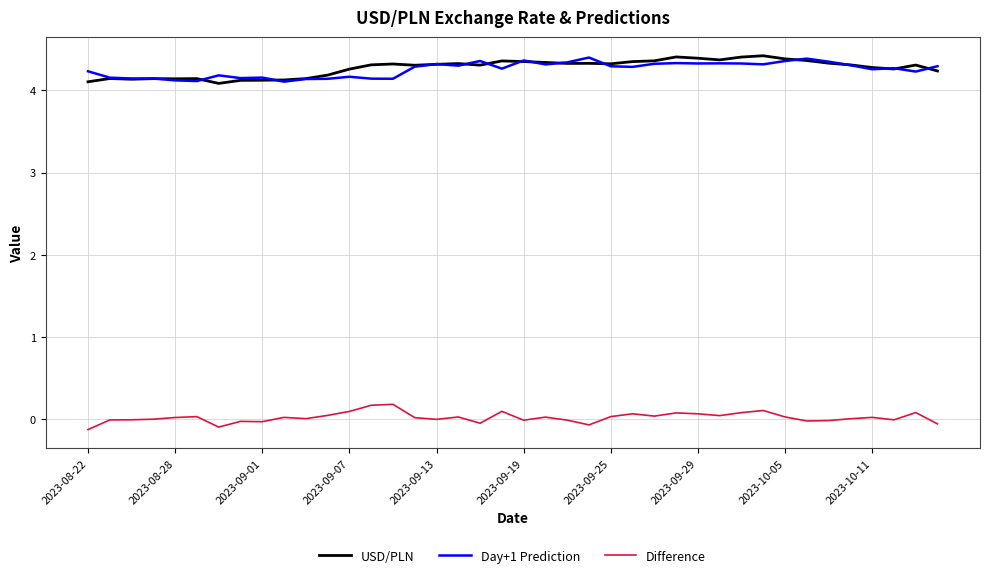

What is the maximum value shown in the chart?

4.4